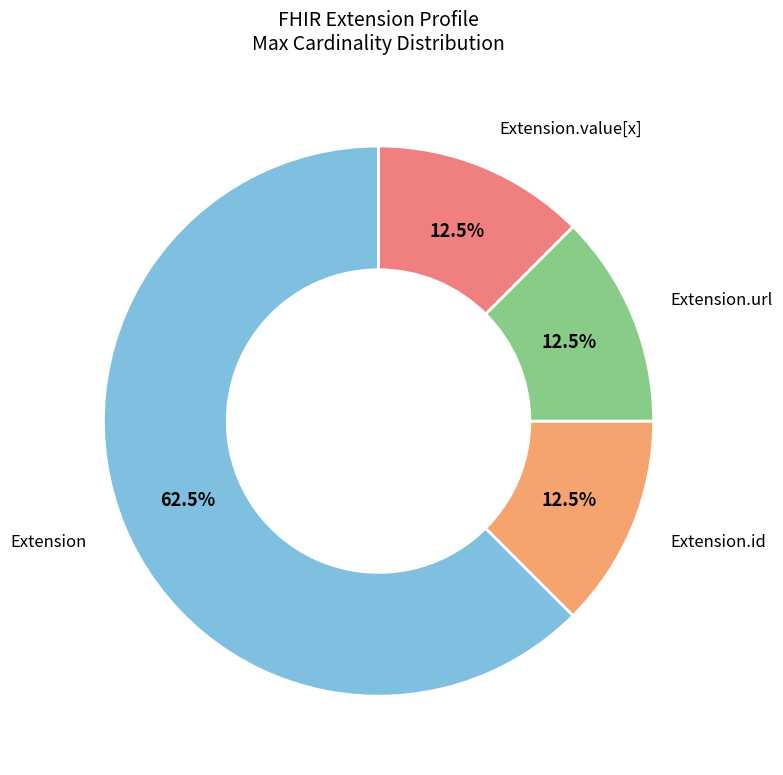

Is there any slice that represents more than half of the pie?

Yes